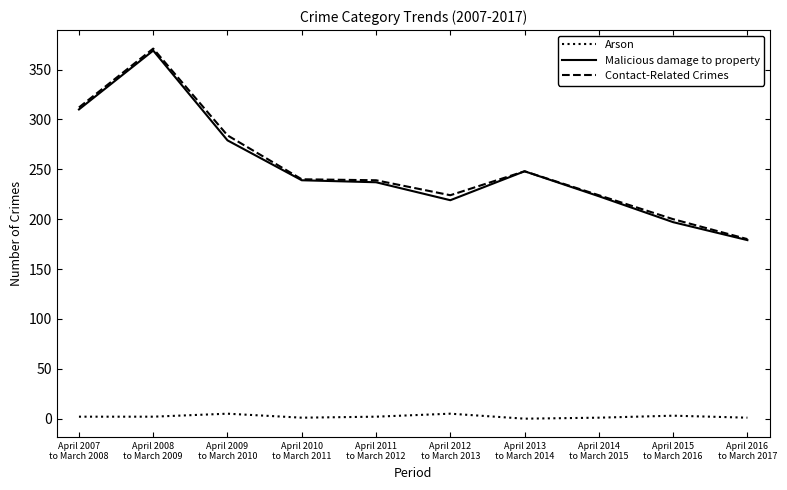

What is the lowest value of the Malicious damage to property series?

179